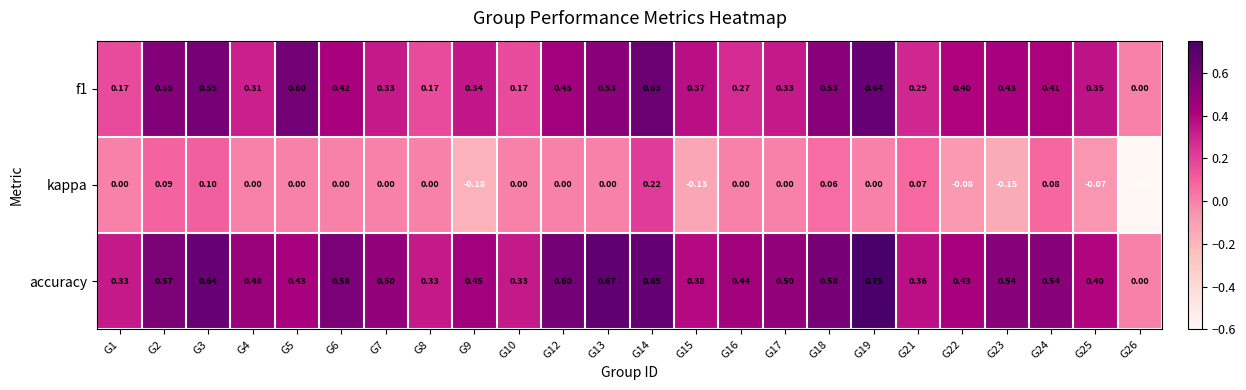

How many categories are shown in the chart?

24